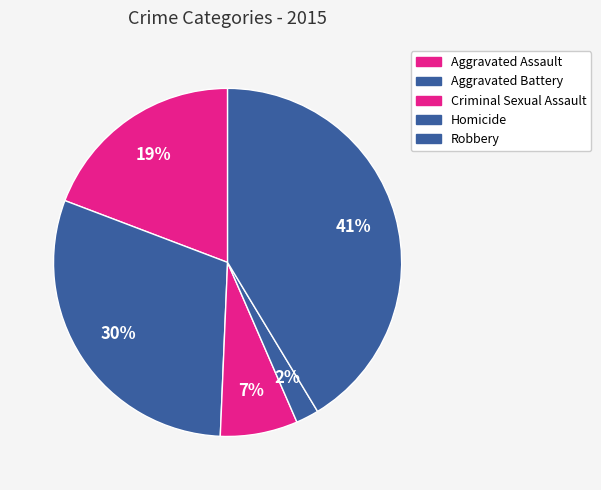

What portion of the pie excludes Homicide?

97.9%